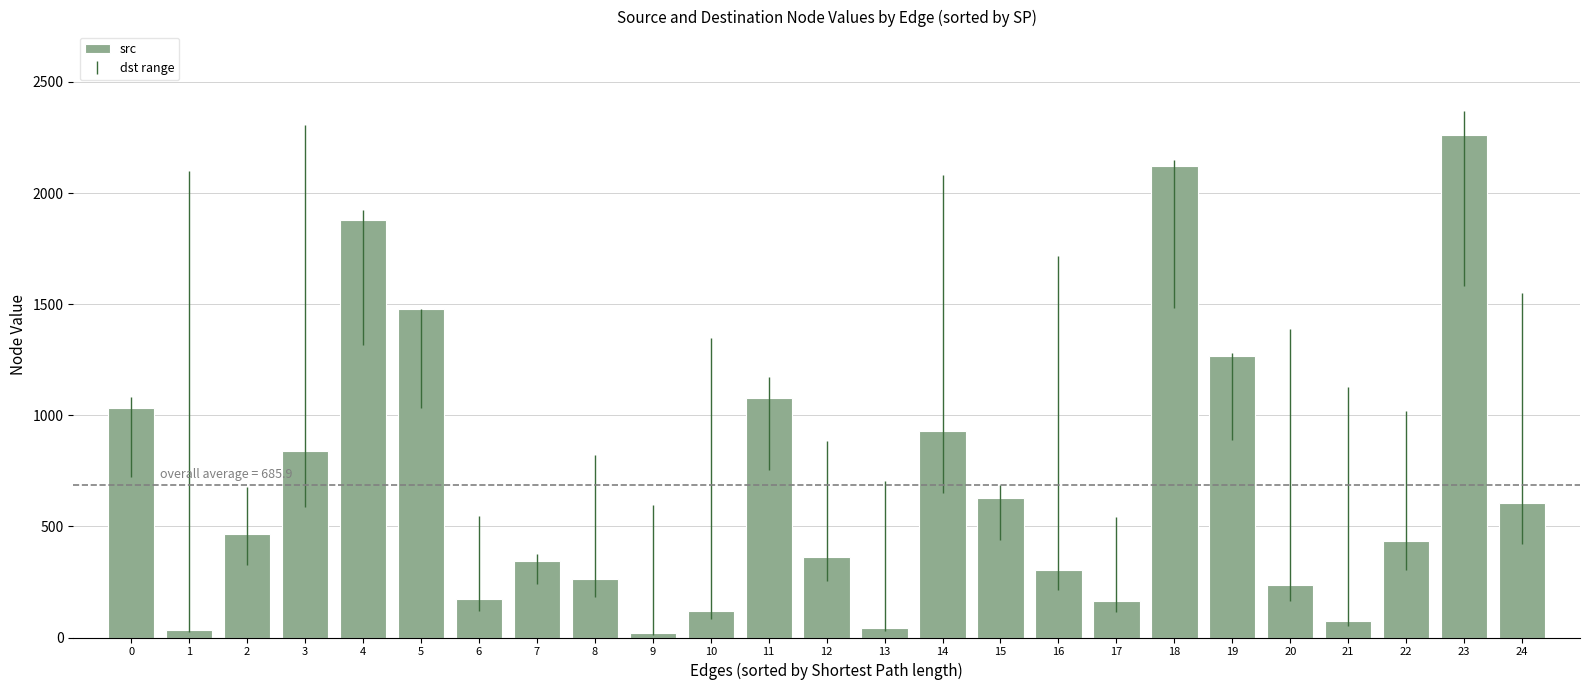

What is the greatest value displayed?

2259